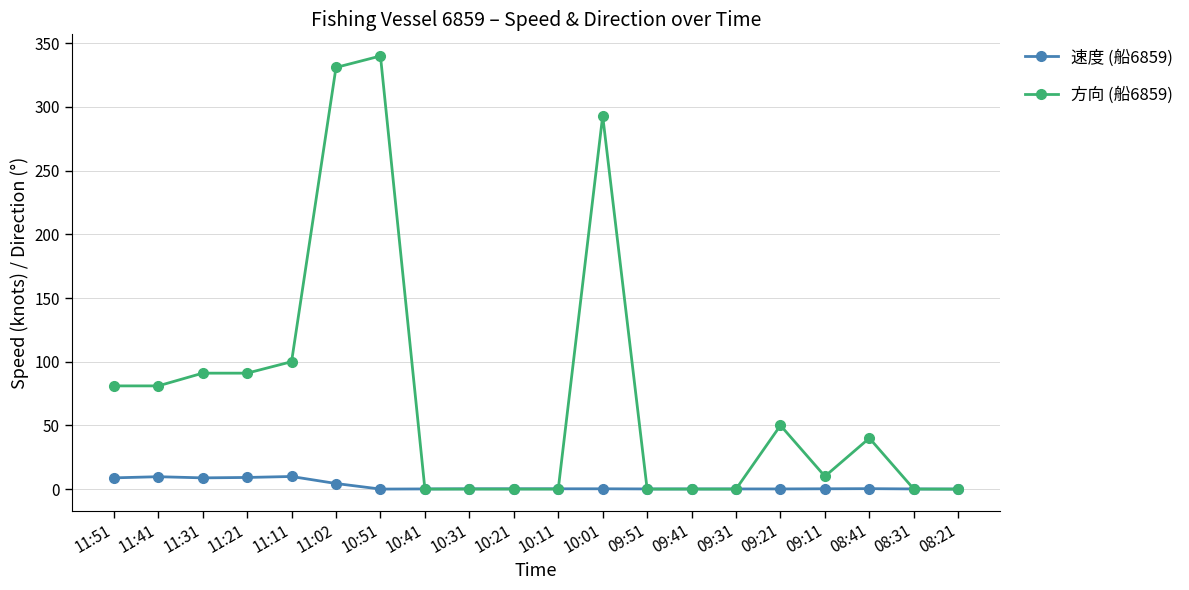

Where is 方向 (船6859) nearest to the value 170?

11:11